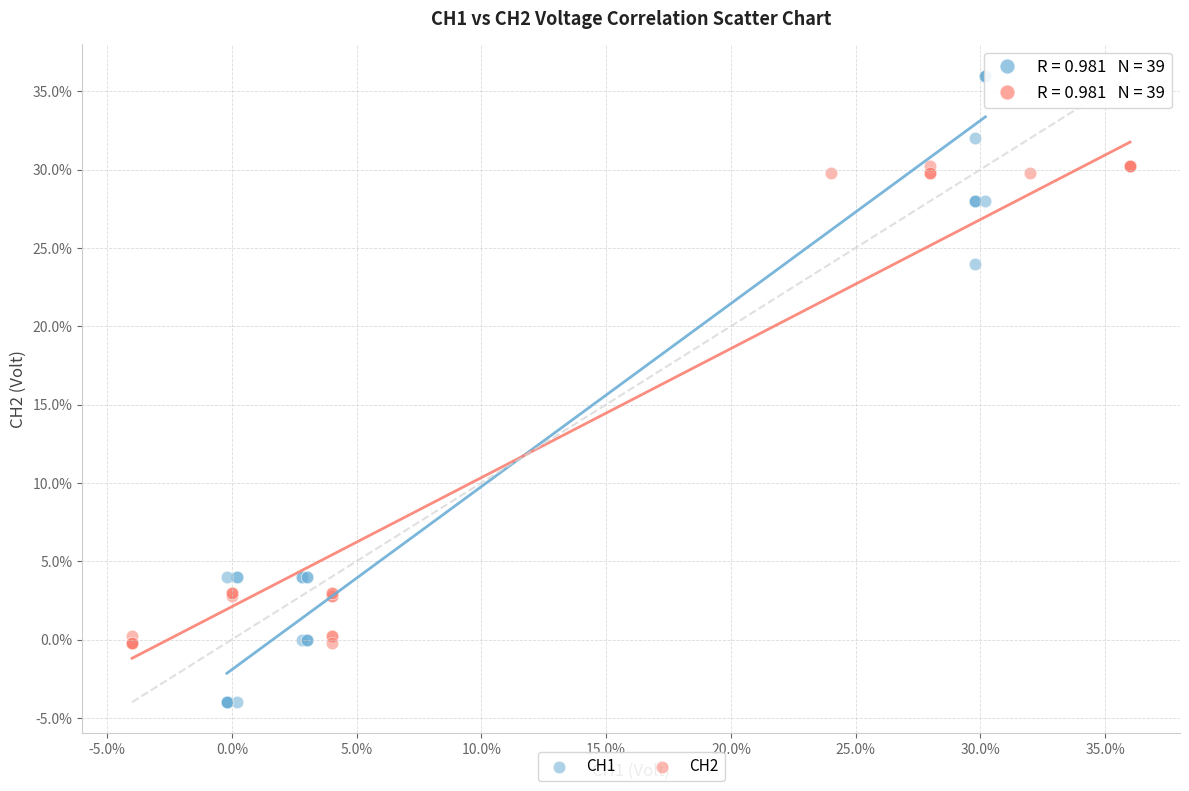

Which series contains the lowest Y value?

CH1